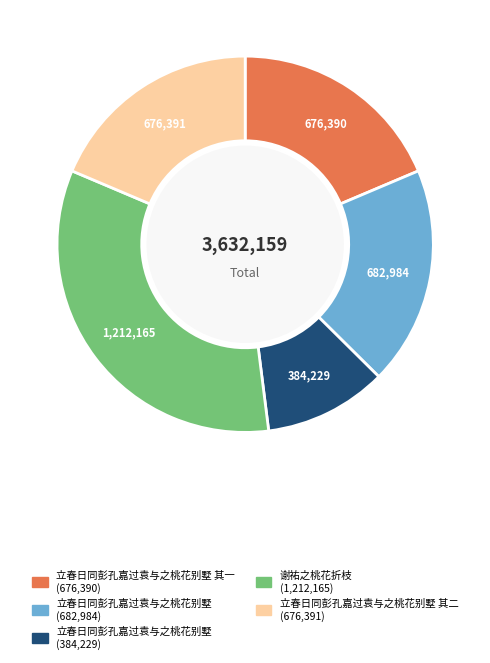

Is there a majority slice in this chart?

No